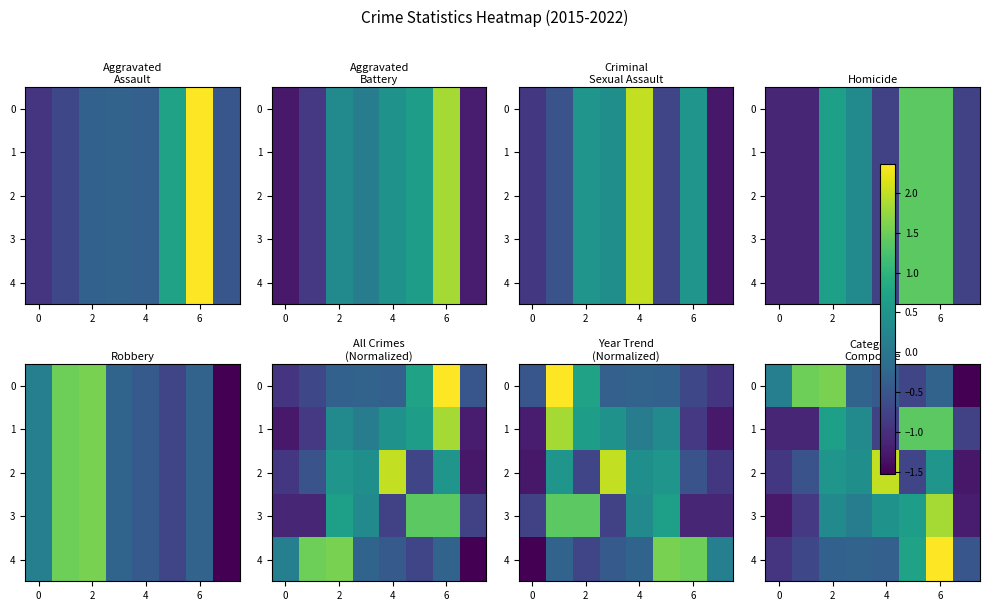

Rank the series by their maximum value, from lowest to highest.

1, 0, 3, 2, 4